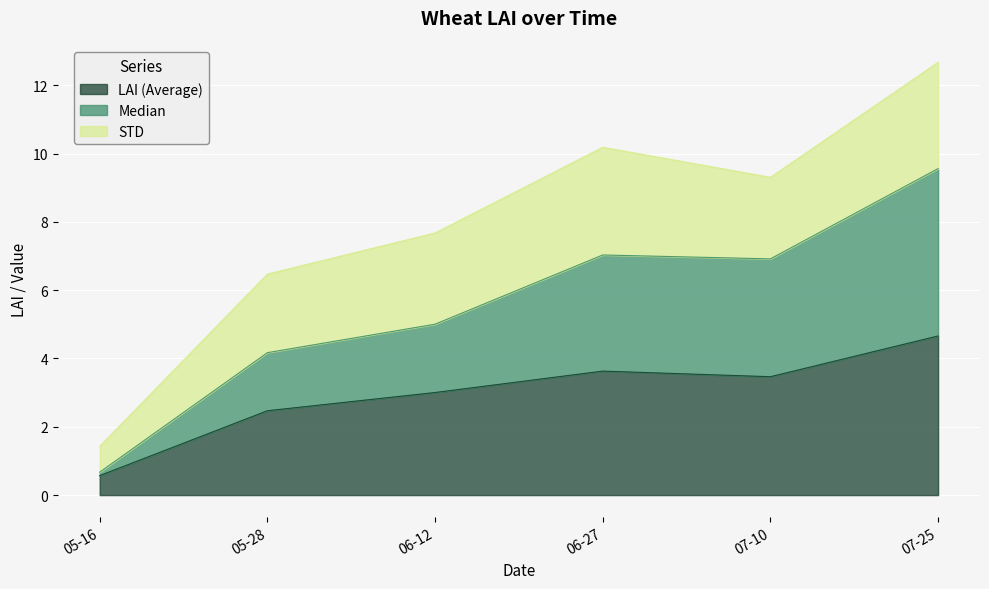

At which category is the sum across all series the highest?

07-25